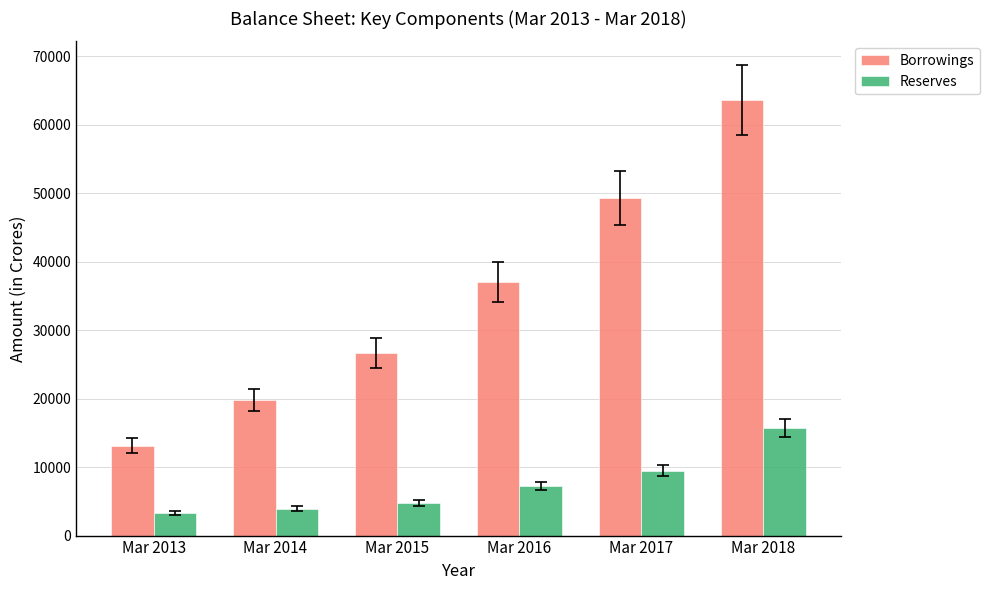

At Mar 2014, list the series in order from largest to smallest.

Borrowings, Reserves